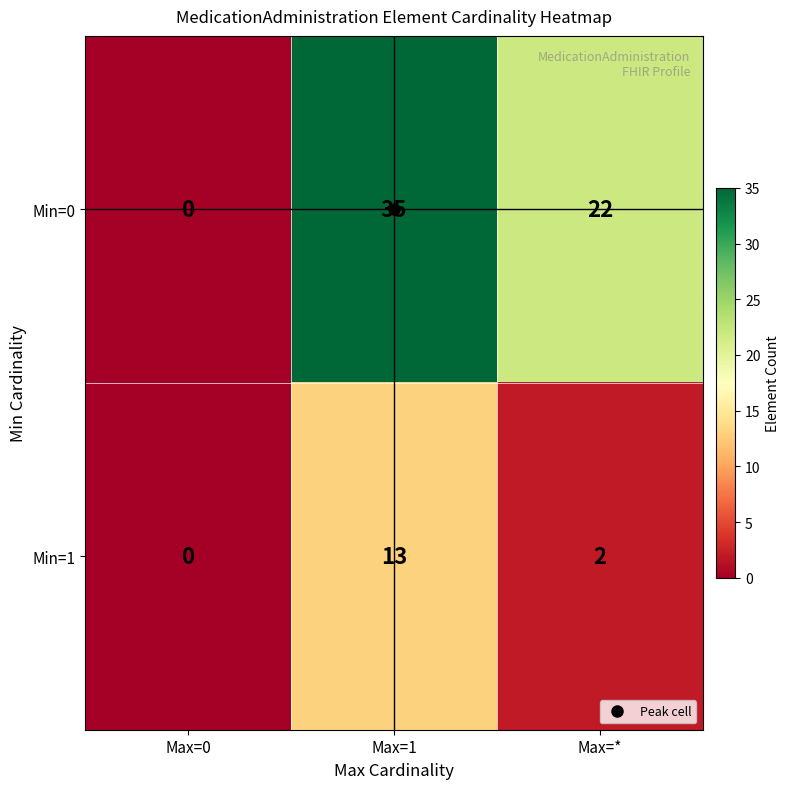

What is the difference between the maximum and second lowest values in the Min=1 series?

11